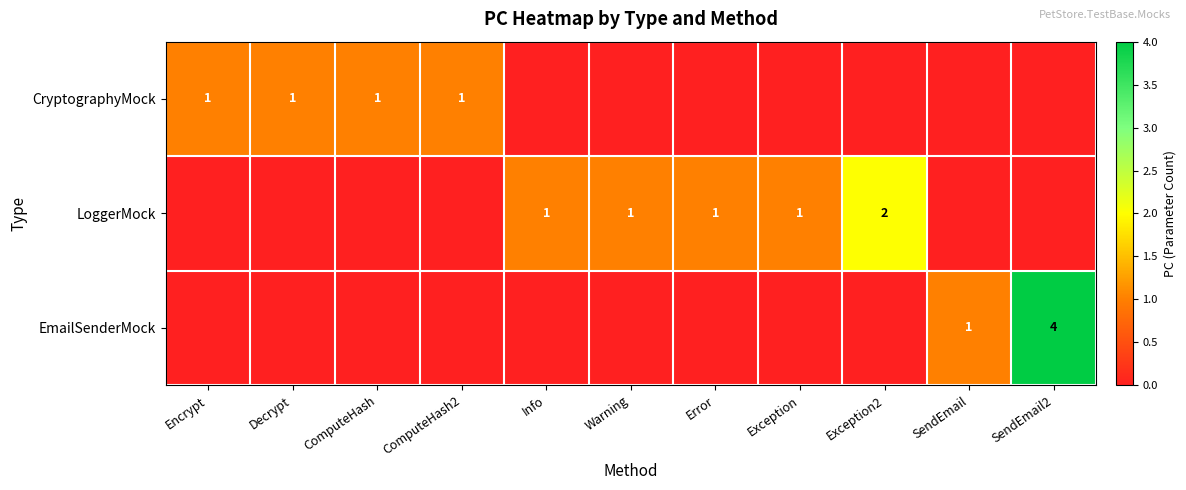

Is it true that CryptographyMock equals 2 at Decrypt?

False